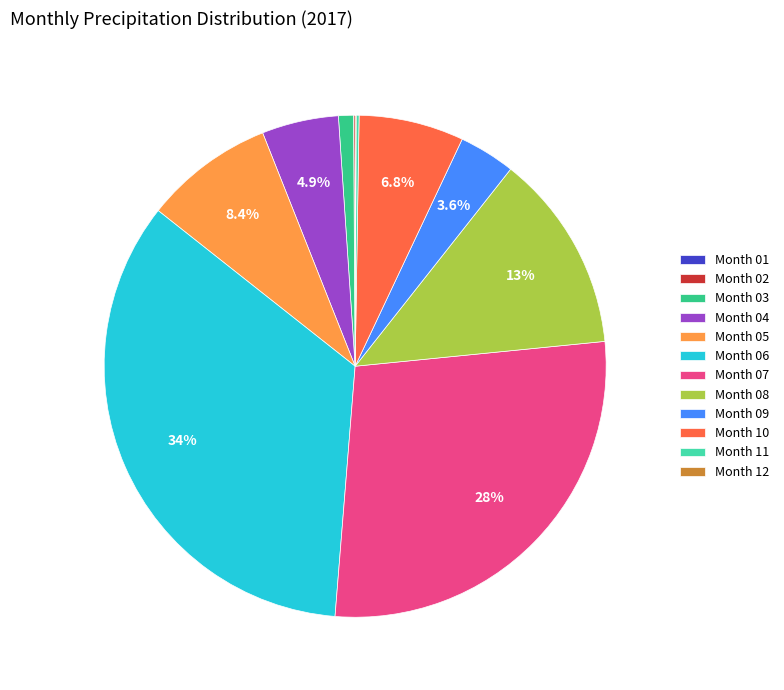

Which has a higher value, Month 03 or Month 08?

Month 08